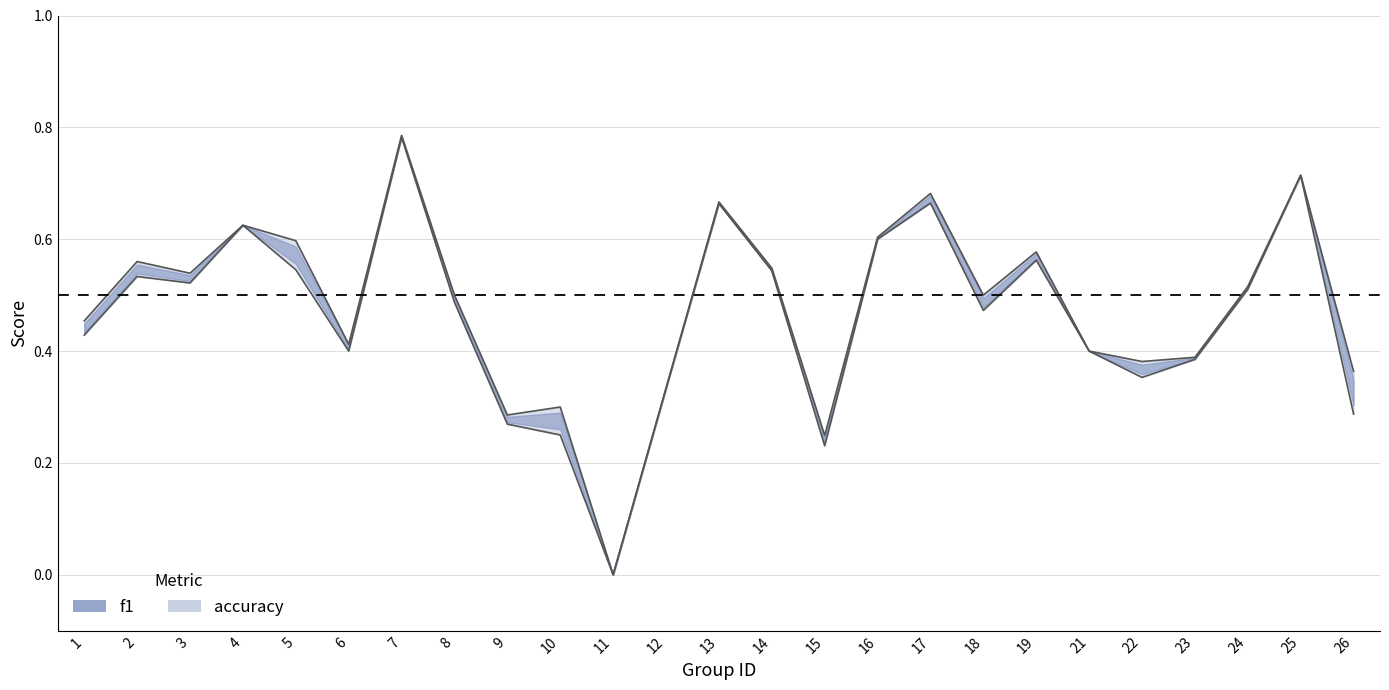

True or false: f1 has a value of 0.9 at 14.

False